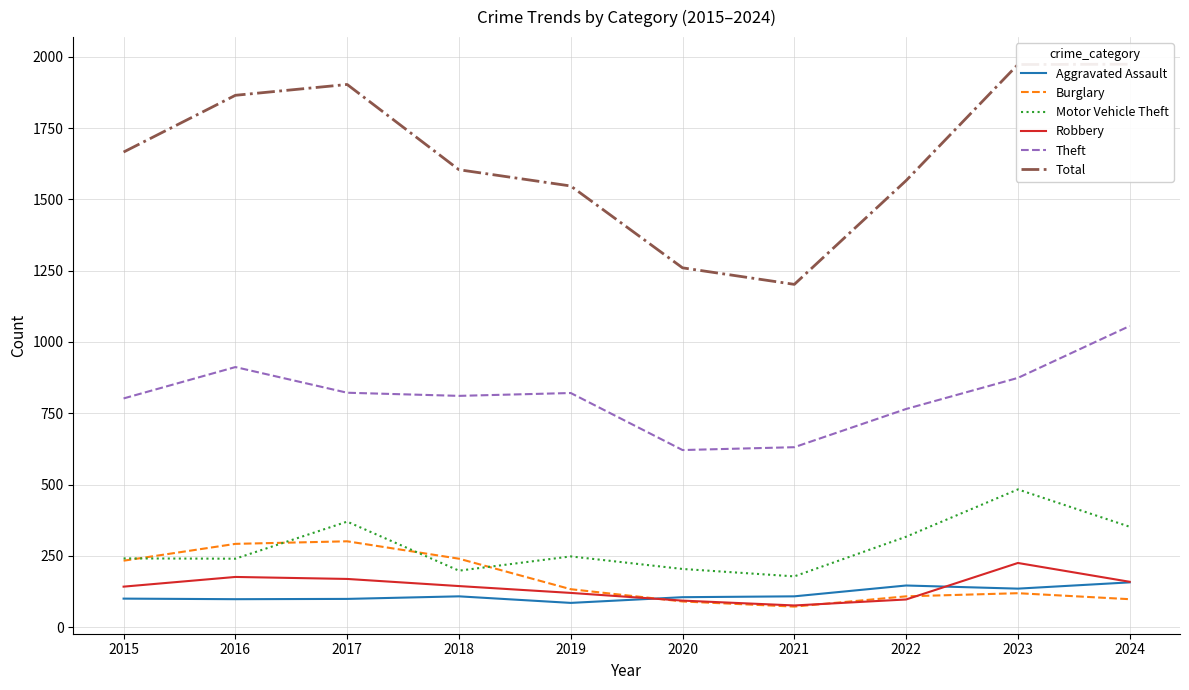

True or false: Aggravated Assault and Motor Vehicle Theft intersect in this chart.

False